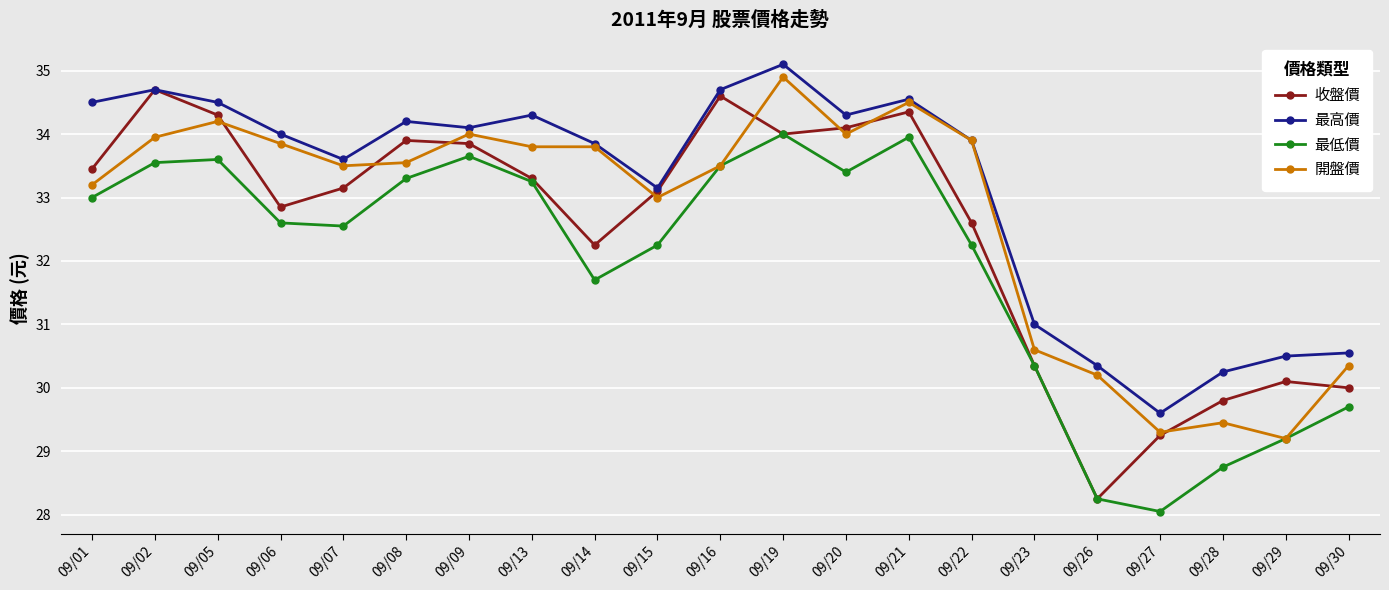

Where is the first local minimum for 最高價?

09/07